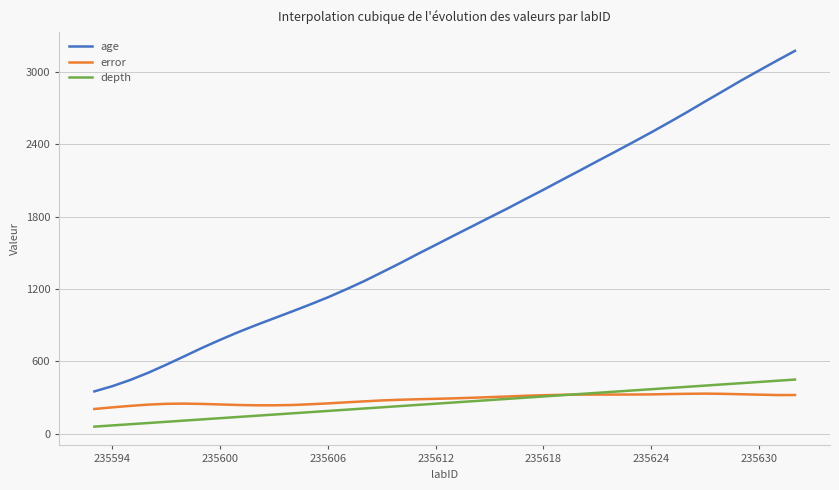

How many lines are shown in the chart?

3